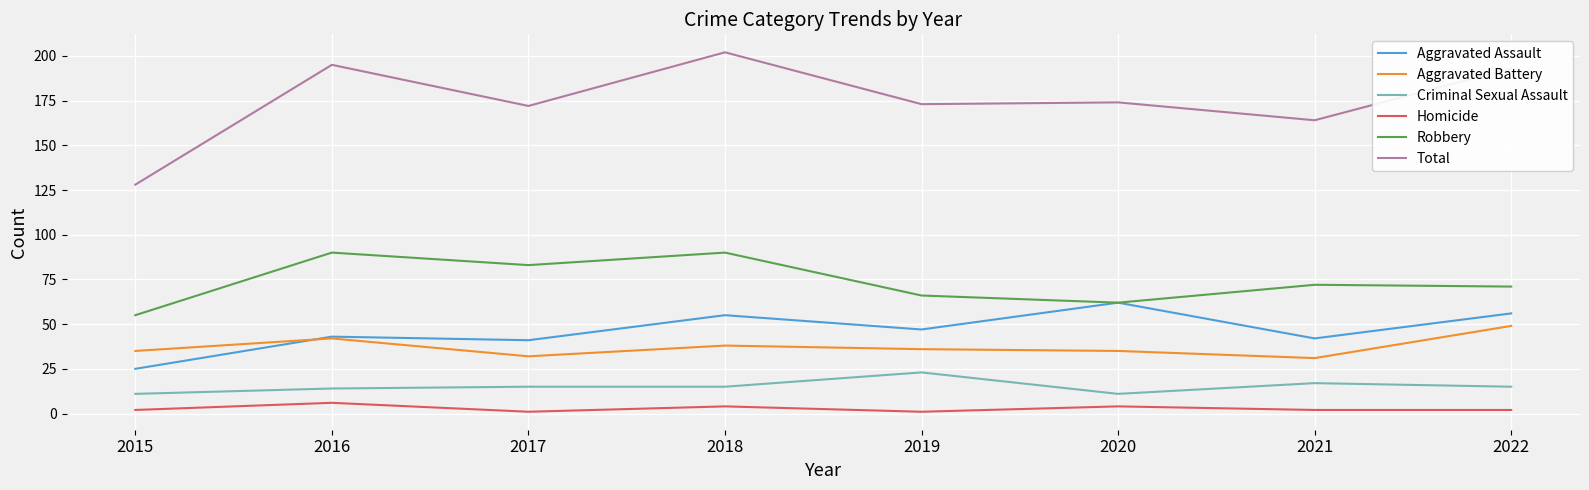

Is it true that Total equals 50 at 2016?

False